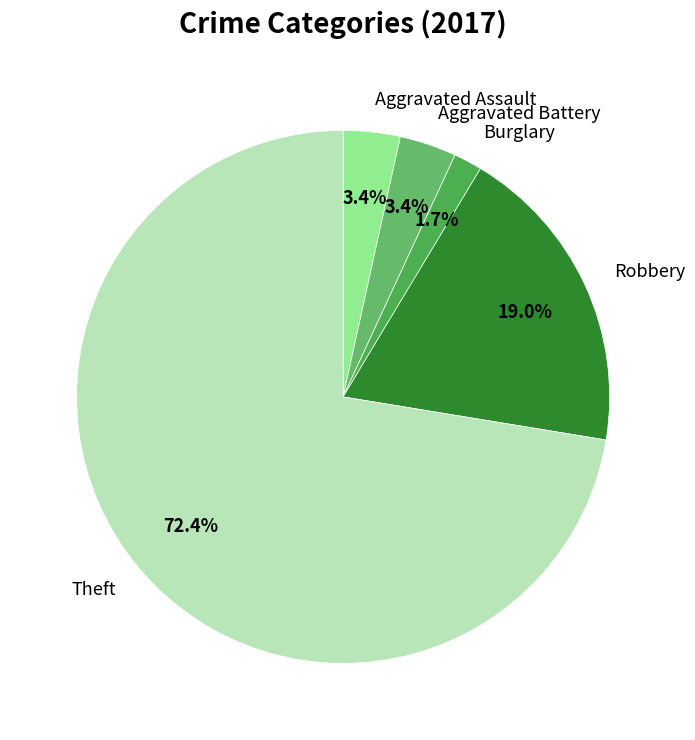

Is it true that Robbery is 19% of the pie?

True